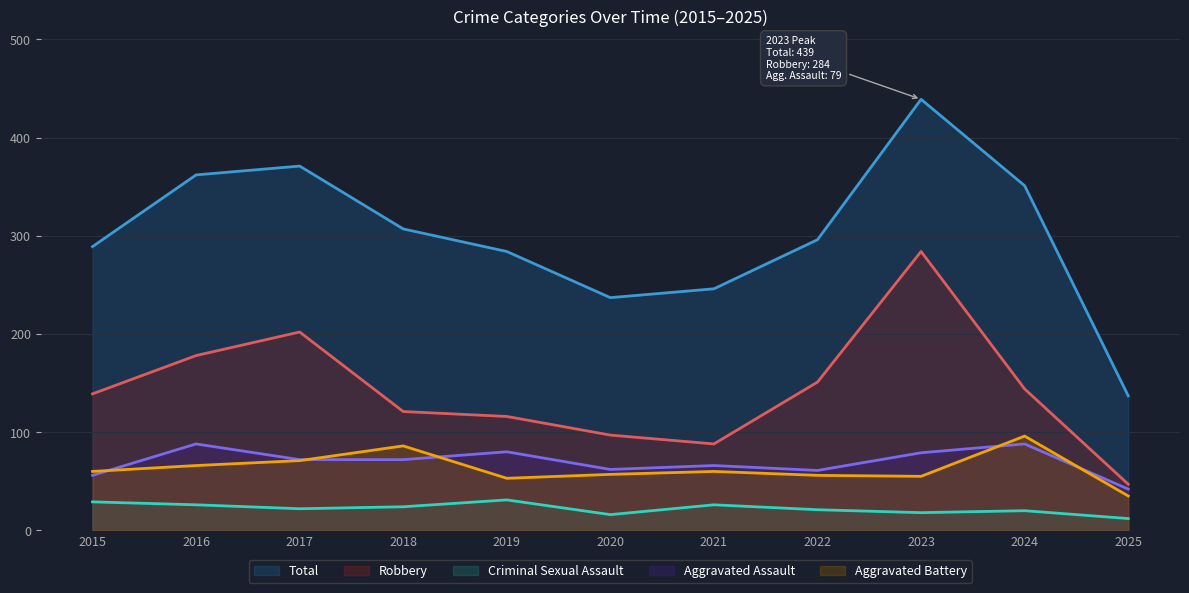

The value of Criminal Sexual Assault at 2021 is 6. True or false?

False